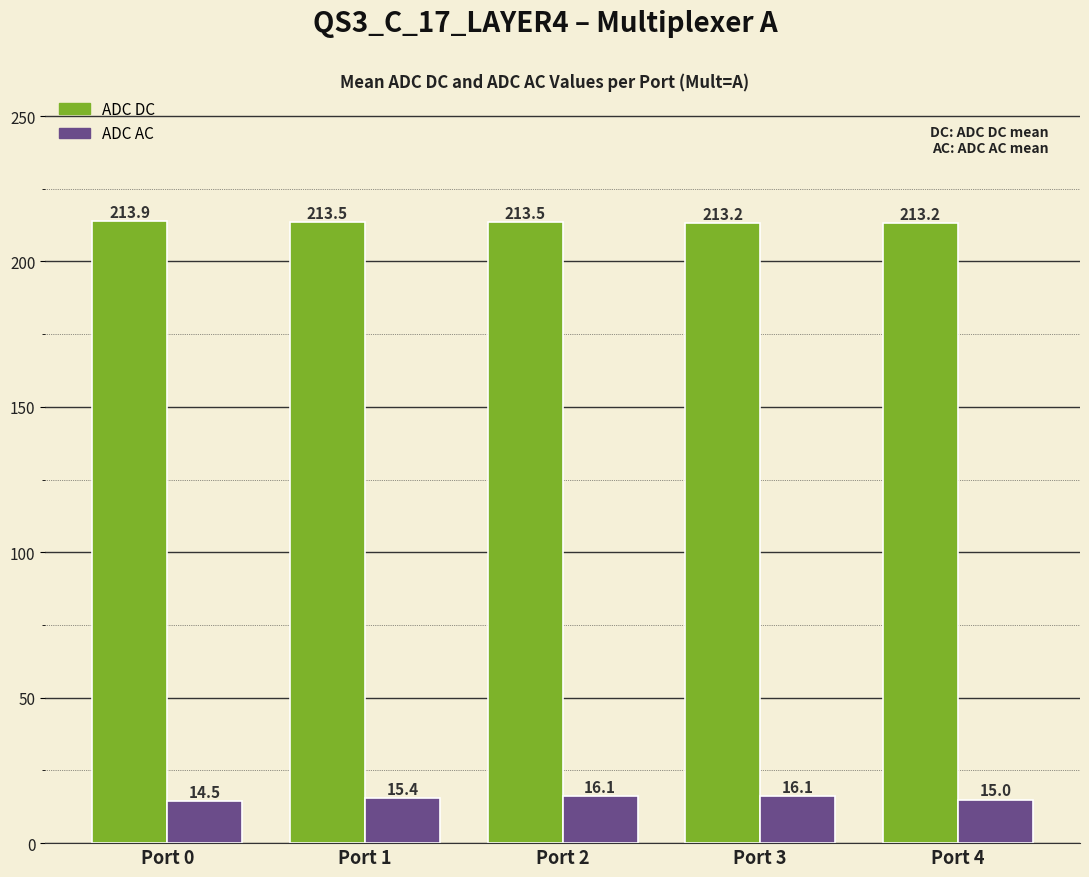

What are all the series names shown in the legend?

ADC DC, ADC AC